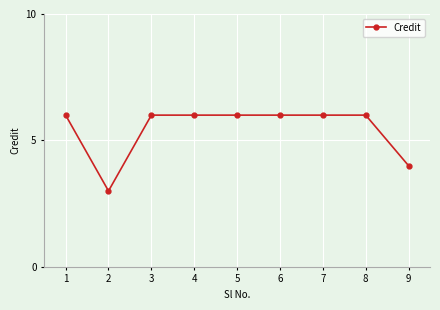

What is the value of the 4th point from the left?

6